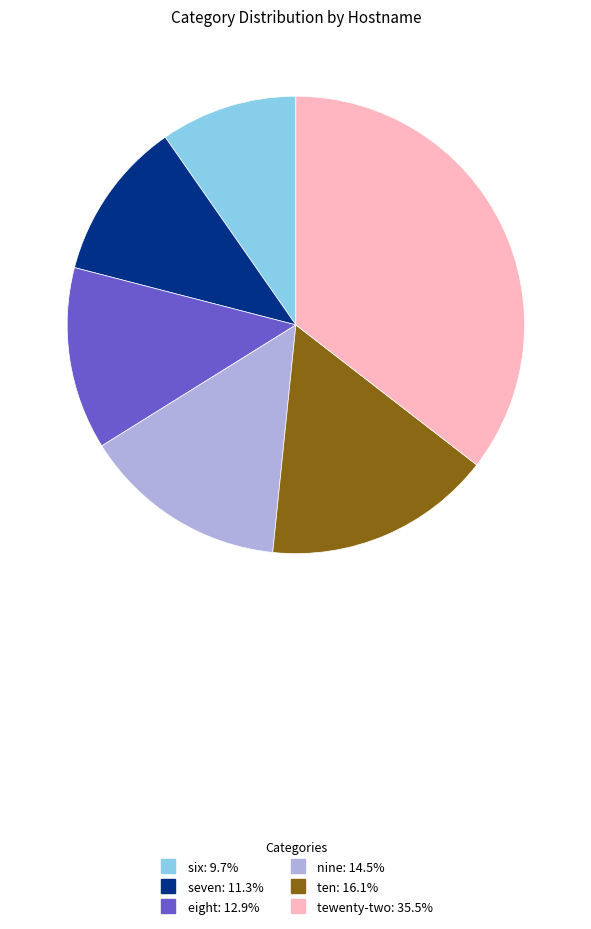

Approximately how many times larger is the value at eight compared to six?

1.3